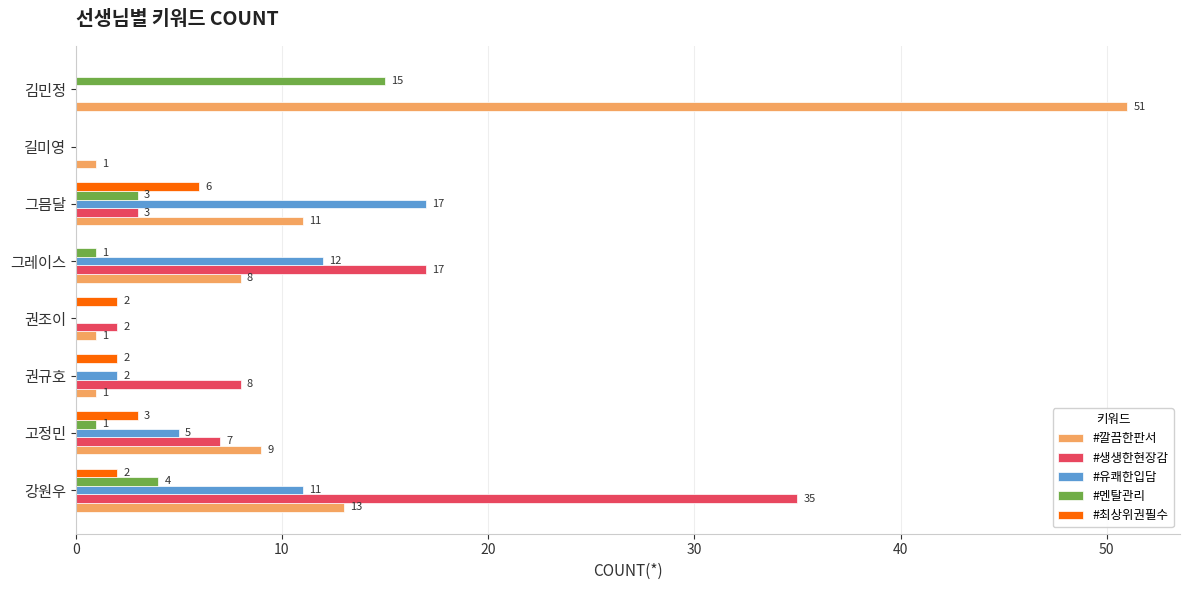

True or false: #최상위권필수 has a value of 1 at 고정민.

False